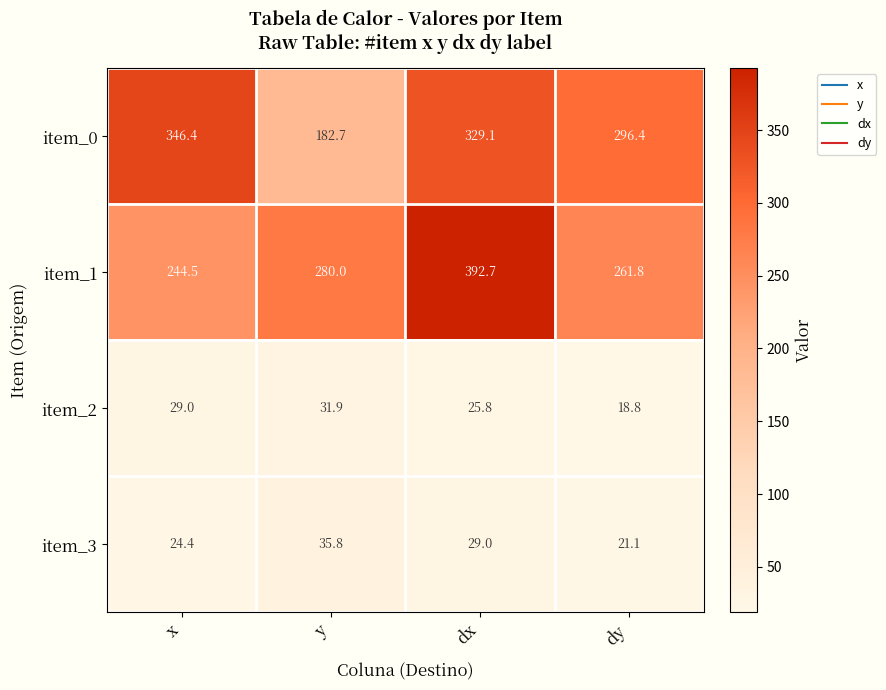

The value of item_1 at y is 280.0. True or false?

True